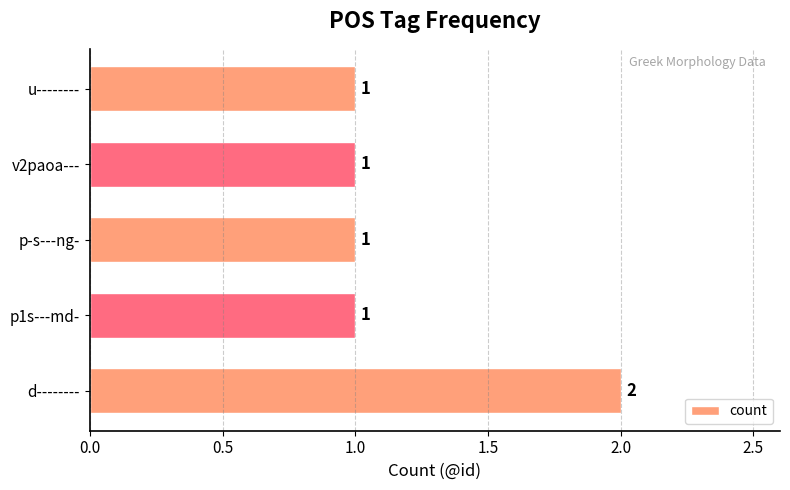

Count the values in the range 1 to 2.

5